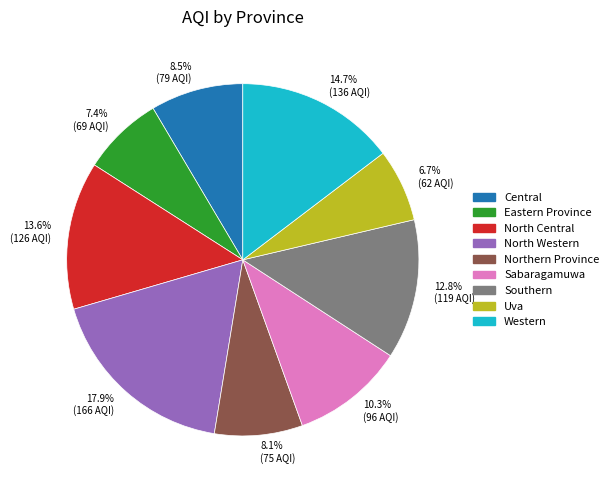

Count the number of slices in the pie.

9